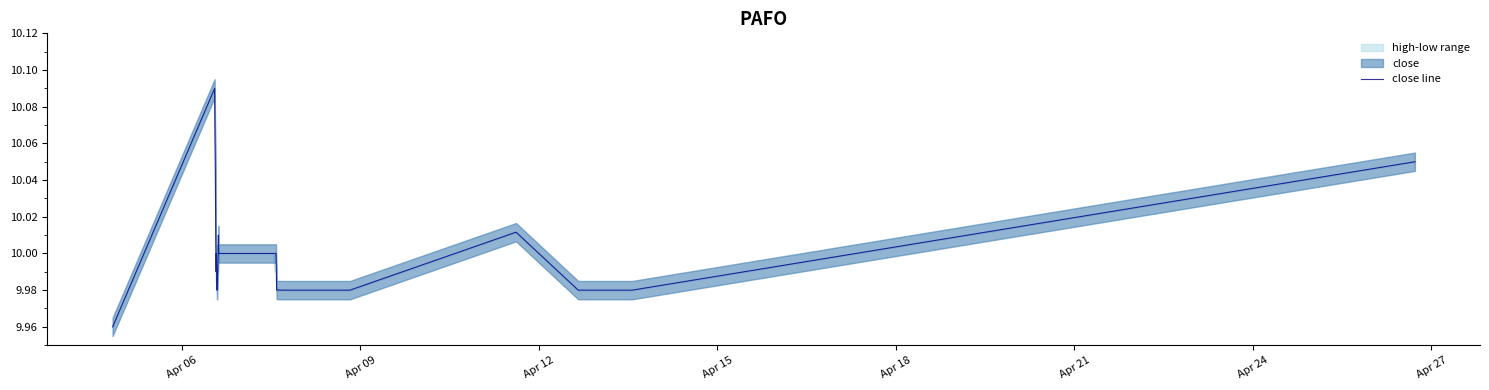

What position from the left is Apr 21?

6